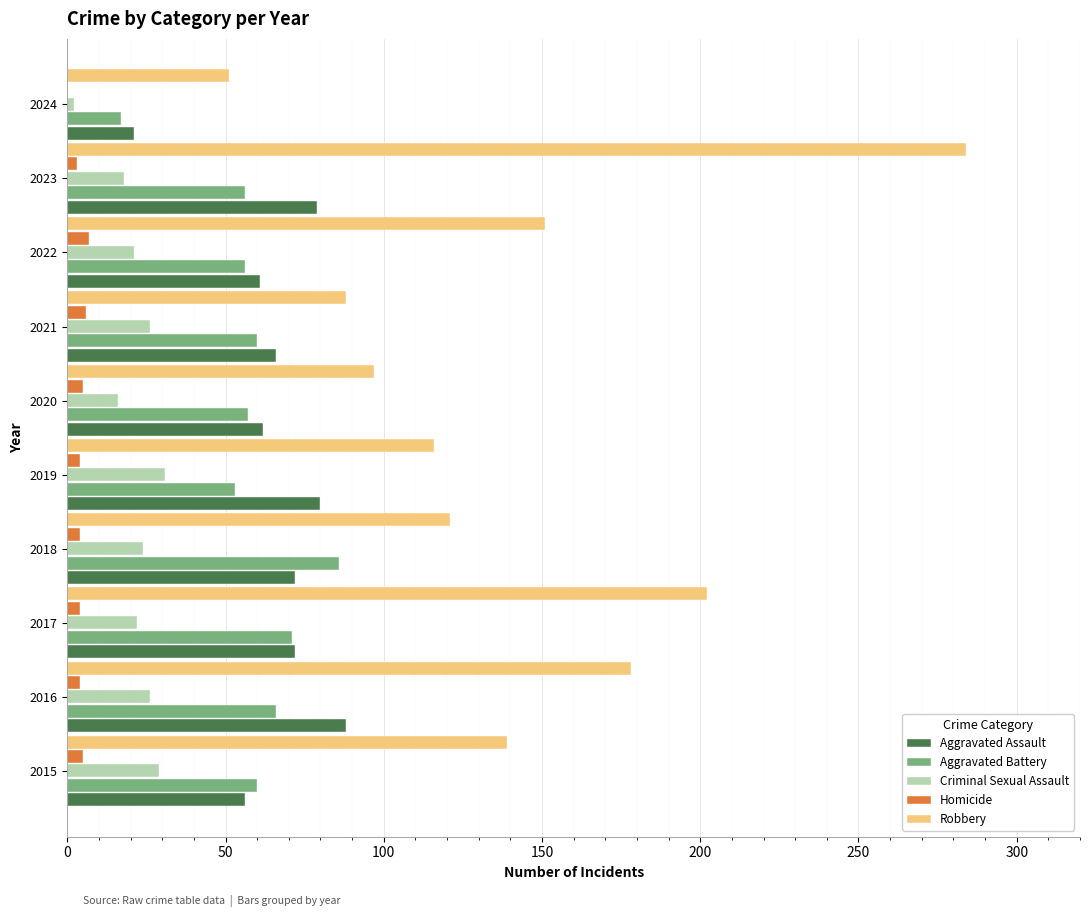

At which label does Robbery reach its peak?

2023